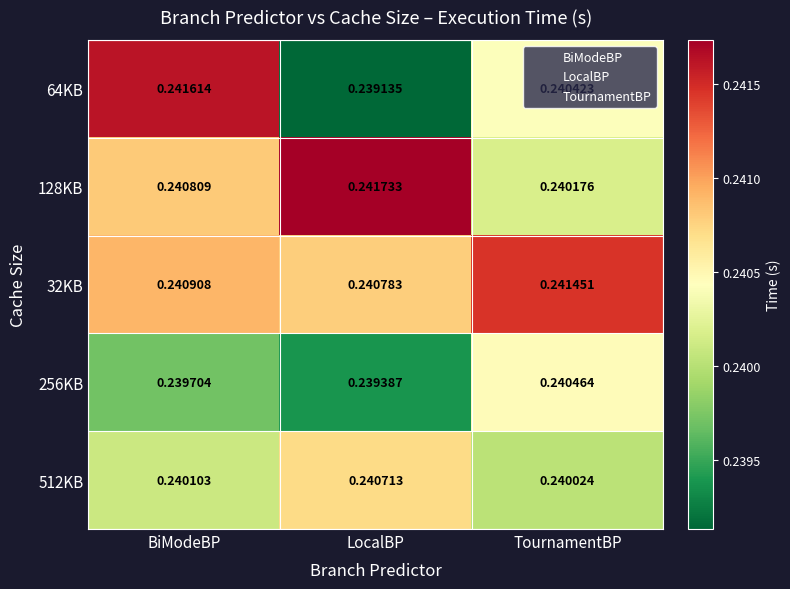

What is the total value across all series at BiModeBP?

1.2